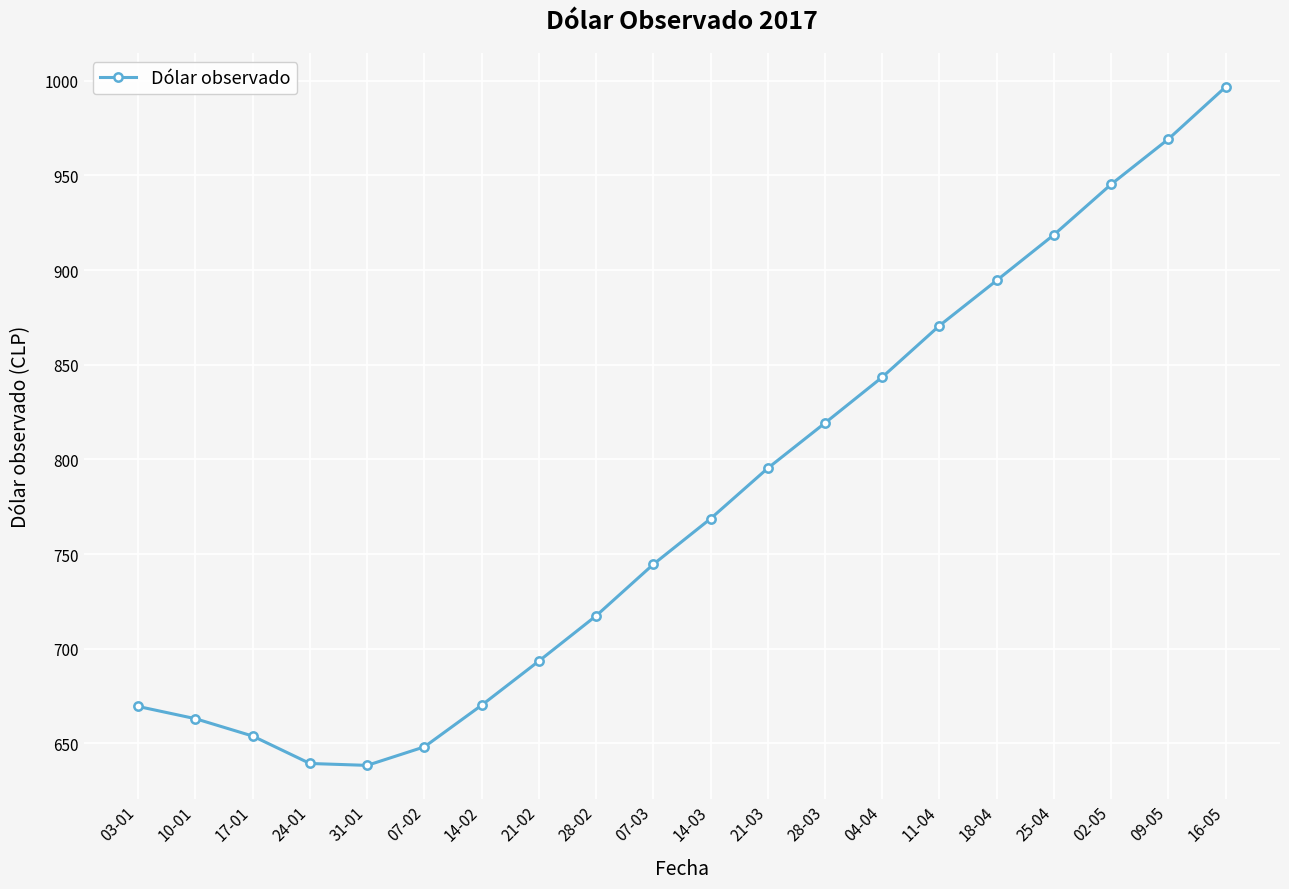

What is the label of the 15th point from the left?

11-04